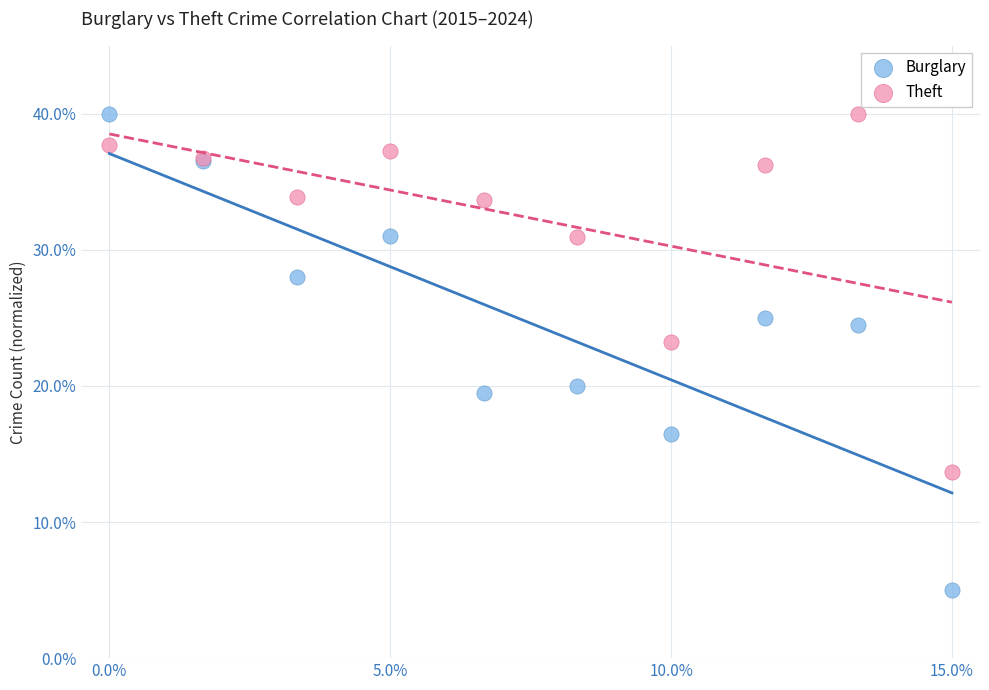

Which series contains the lowest Y value?

Burglary